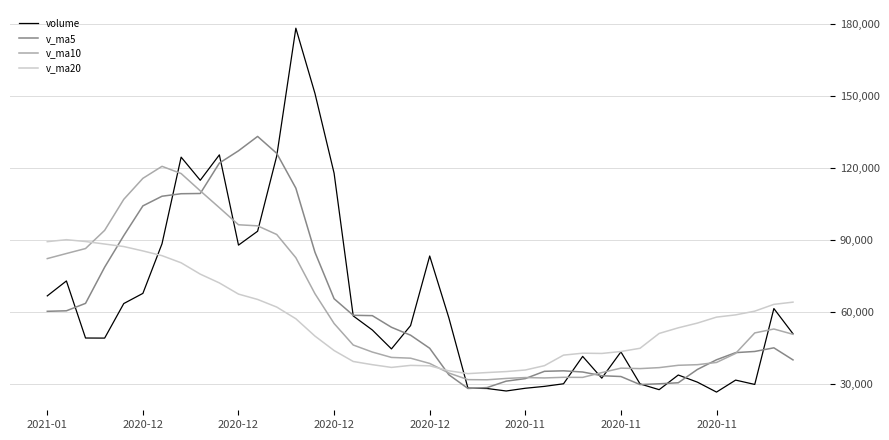

Rank the series by their maximum value, from highest to lowest.

volume, v_ma5, v_ma10, v_ma20